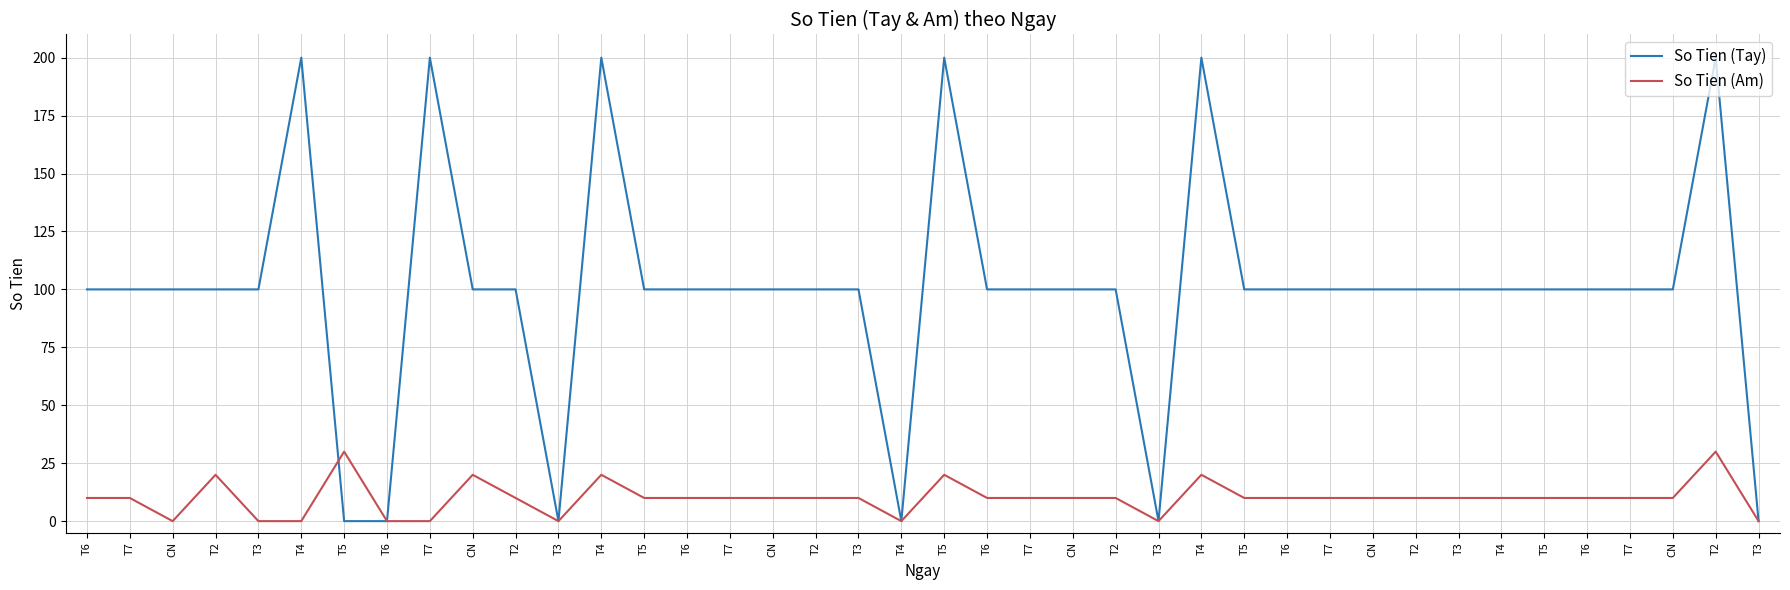

Between T5 and T3, which series saw the biggest shift?

So Tien (Tay)